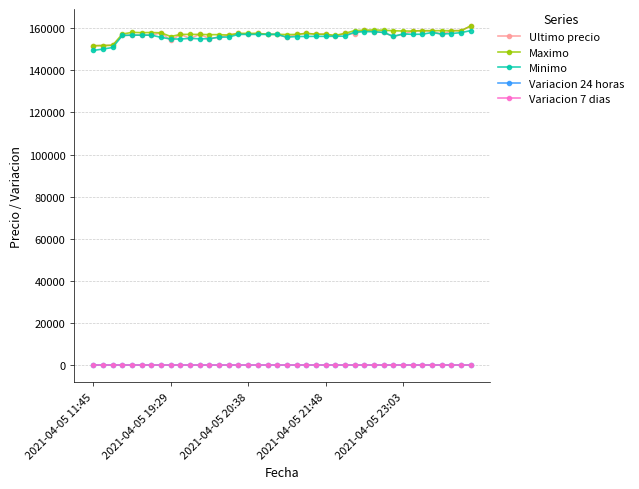

What is the value of the Maximo point at the 27th from the left?

157500.0